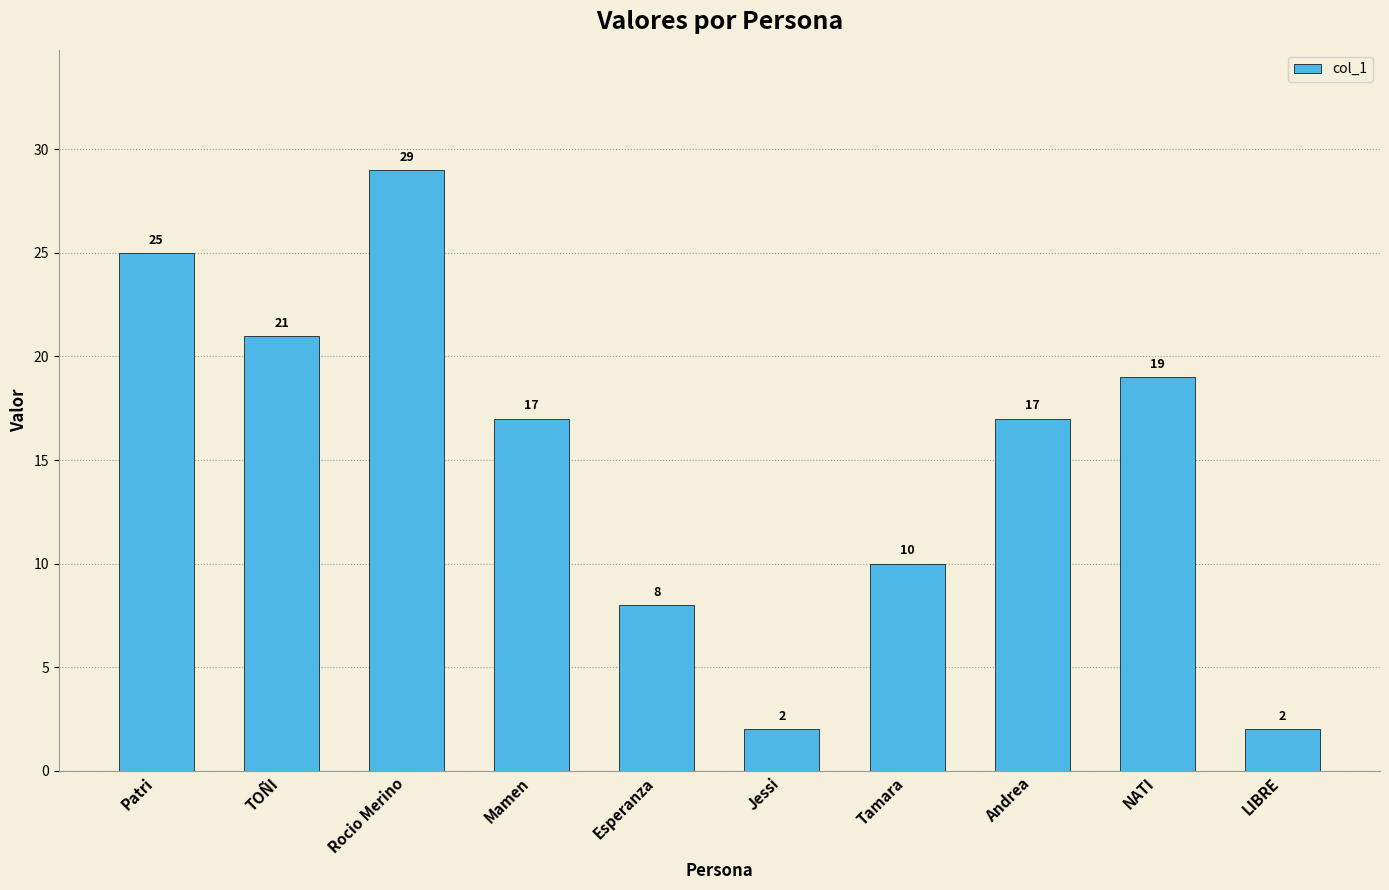

What is the change in value from Tamara to Andrea?

+7